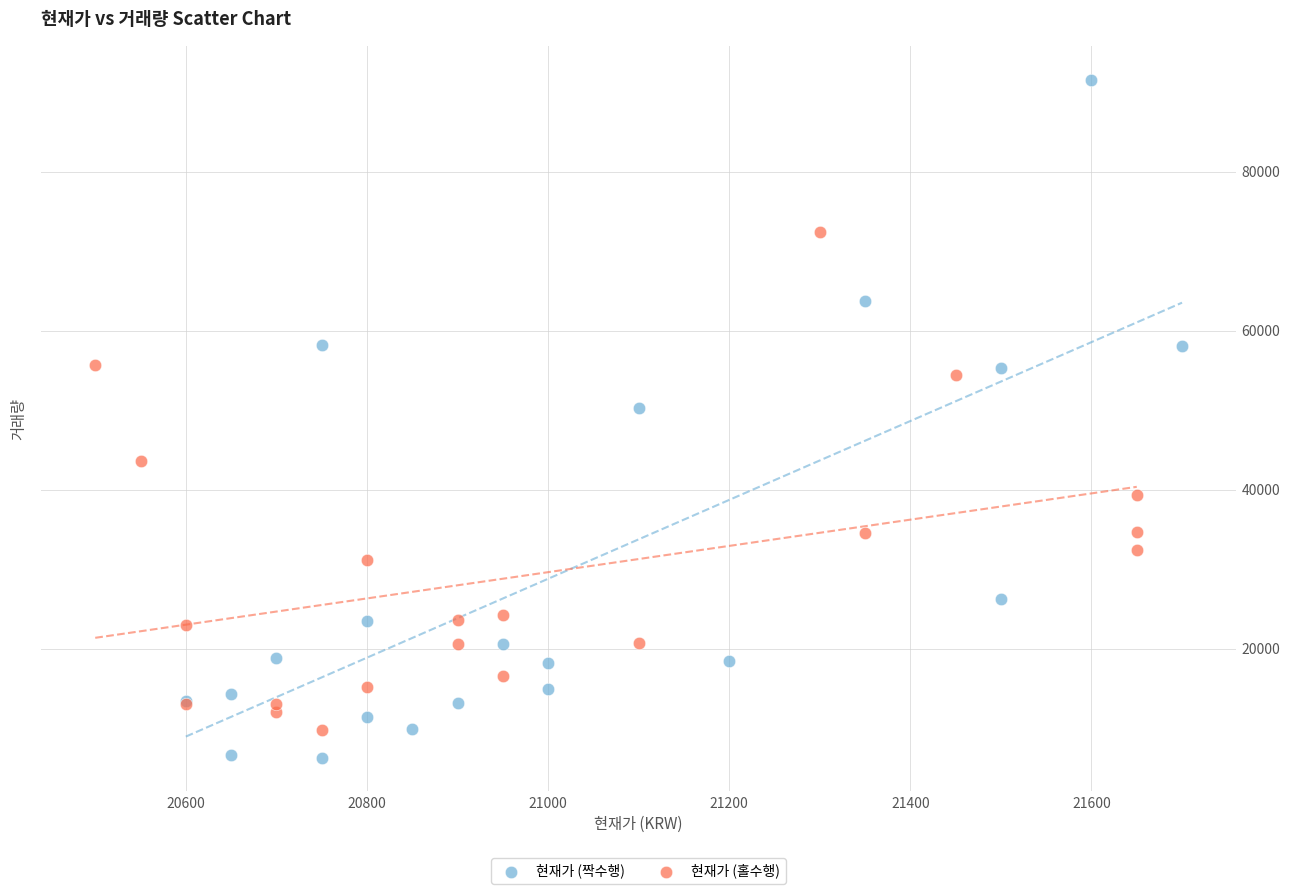

What are all the series names shown in the legend?

현재가 (짝수행), 현재가 (홀수행)